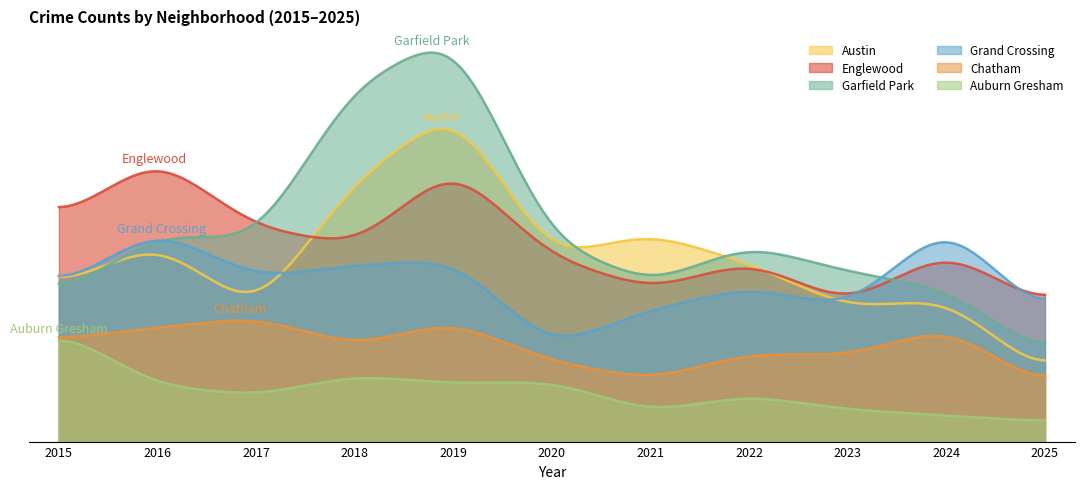

What is the approximate value of Chatham at 2015?

51